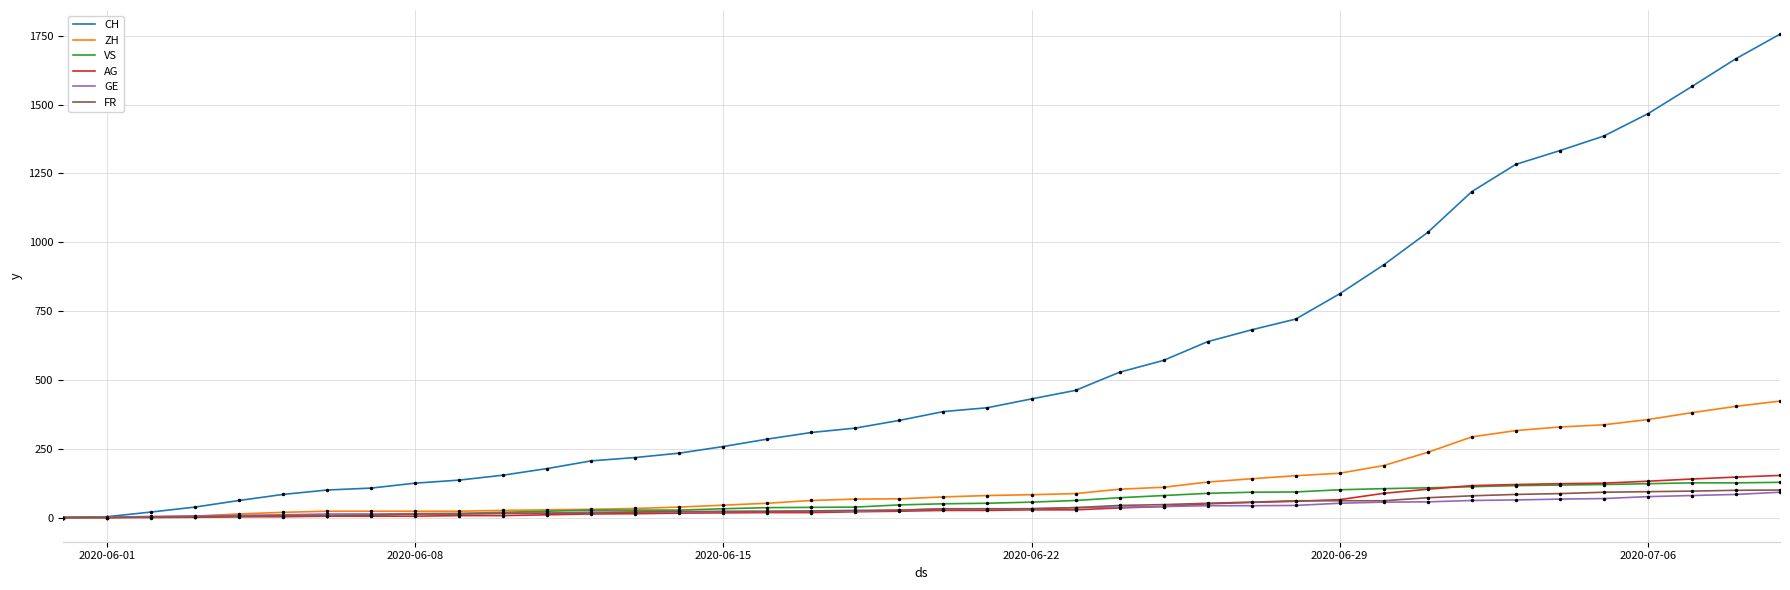

Which series has the largest range (max minus min)?

CH